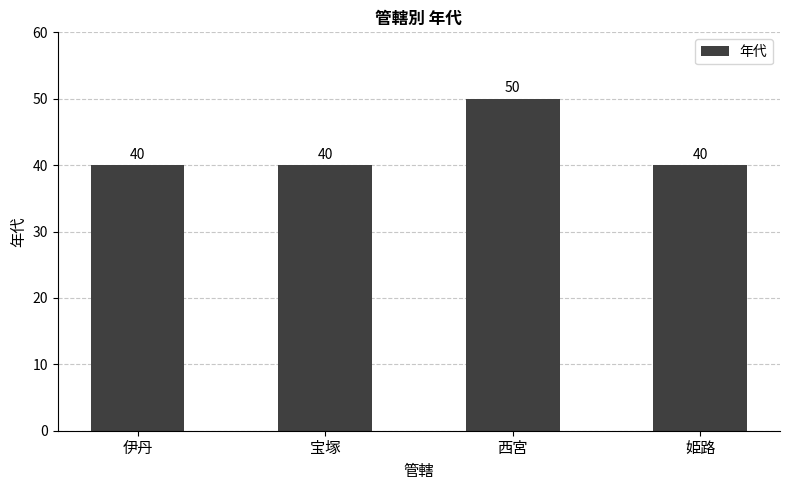

Reading left to right, what are all the values shown in this chart?

40	40	50	40